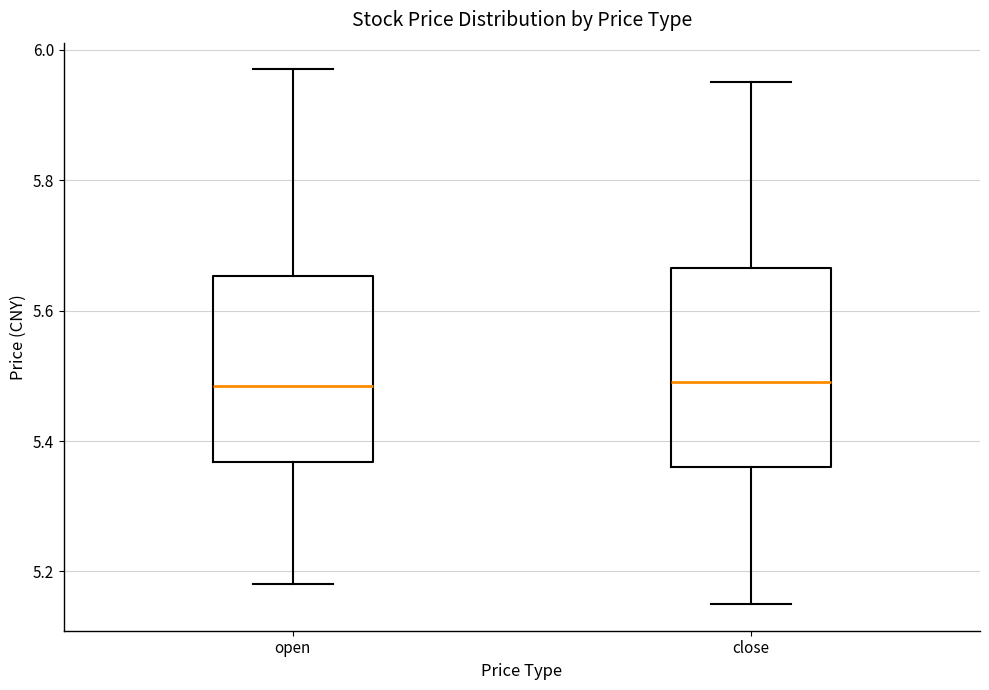

Reading left to right, transcribe this box plot: for each box, give where its median line is, the range the box spans, and where its two whiskers end, as read against the y-axis. The values are not printed on the chart, so give them approximately, as read against the axis.

open: median 5.48, box 5.36 to 5.66, whiskers 5.18 to 5.98
close: median 5.50, box 5.36 to 5.66, whiskers 5.16 to 5.96